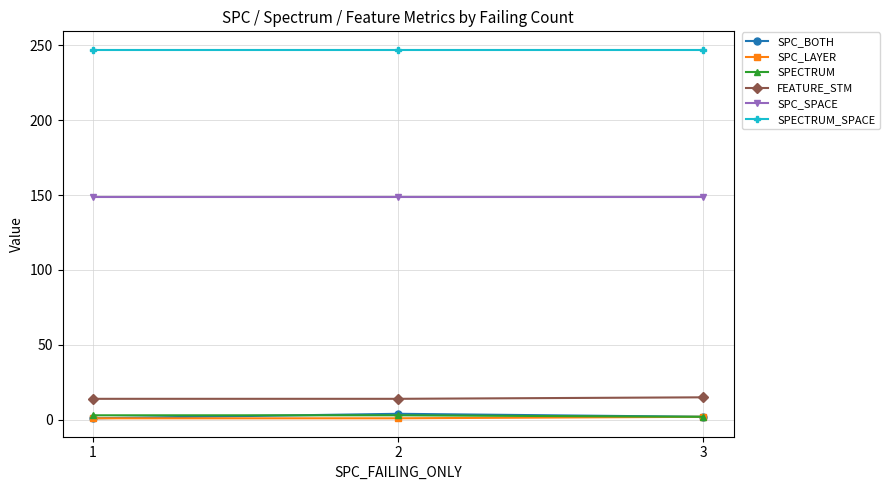

Is the value of SPC_LAYER at 1 greater than the value of SPECTRUM_SPACE at 3?

No